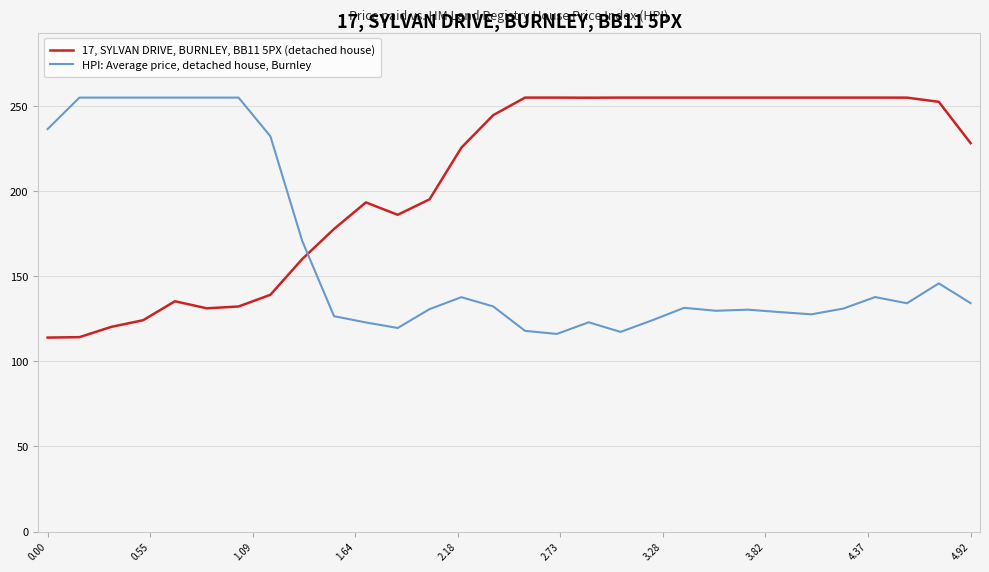

What is the maximum value for 17, SYLVAN DRIVE, BURNLEY, BB11 5PX (detached house)?

255.0